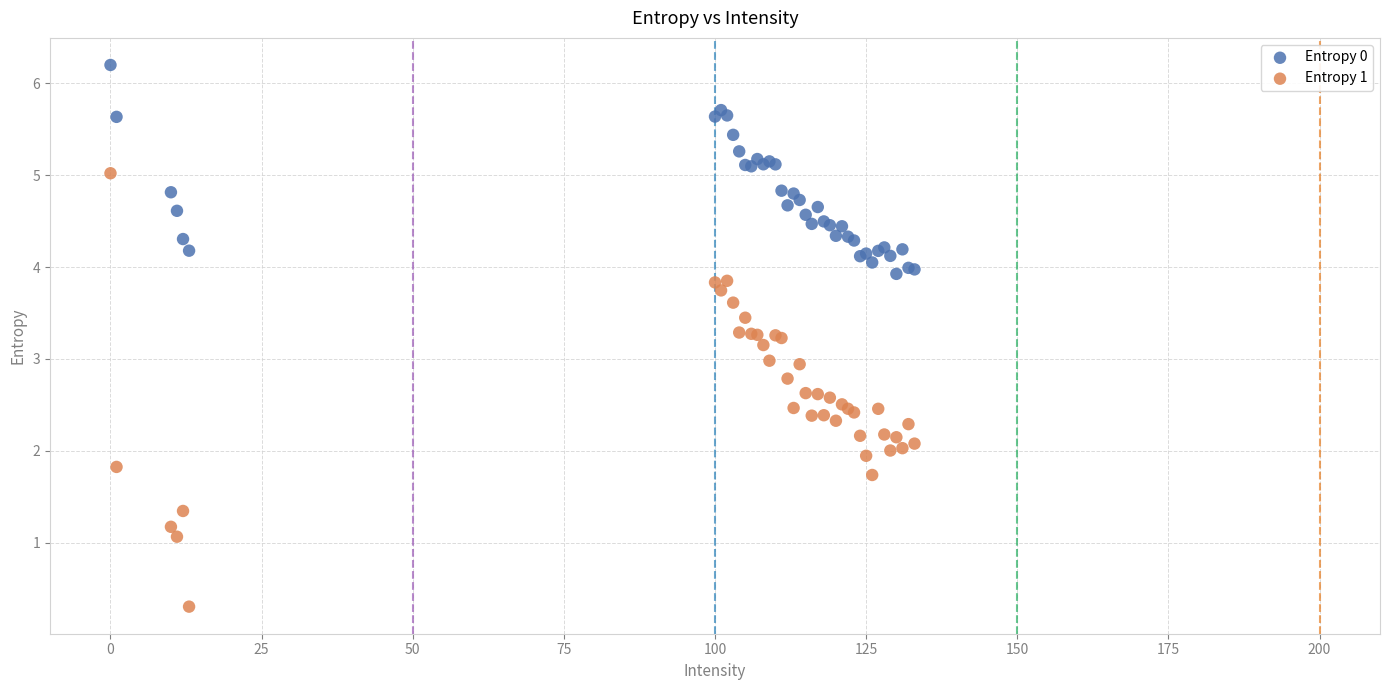

What is the X range (max minus min) for the scatter plot?

133.0